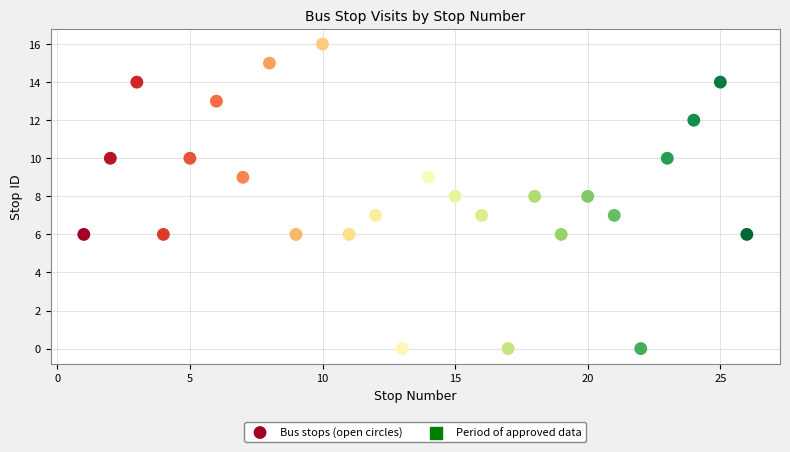

What is the range of X values (max minus min)?

25